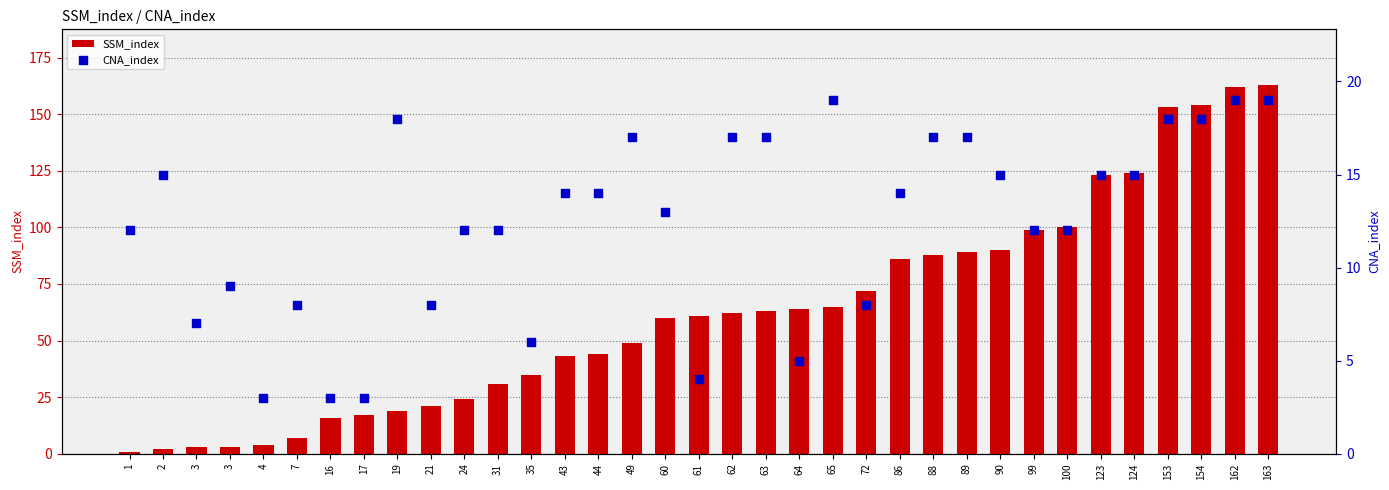

Which series has the largest total across all categories?

SSM_index